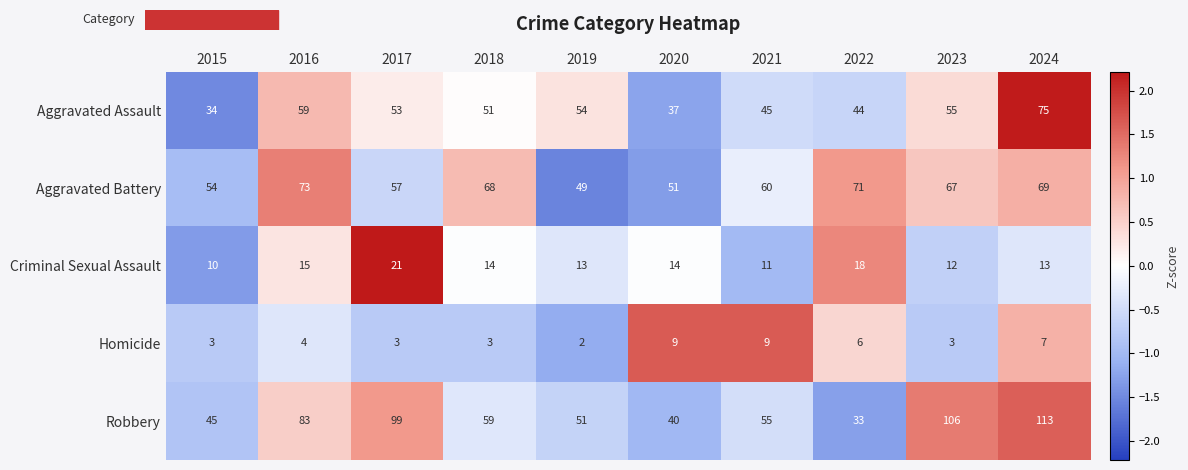

Is it true that Aggravated Battery equals 49 at 2019?

True